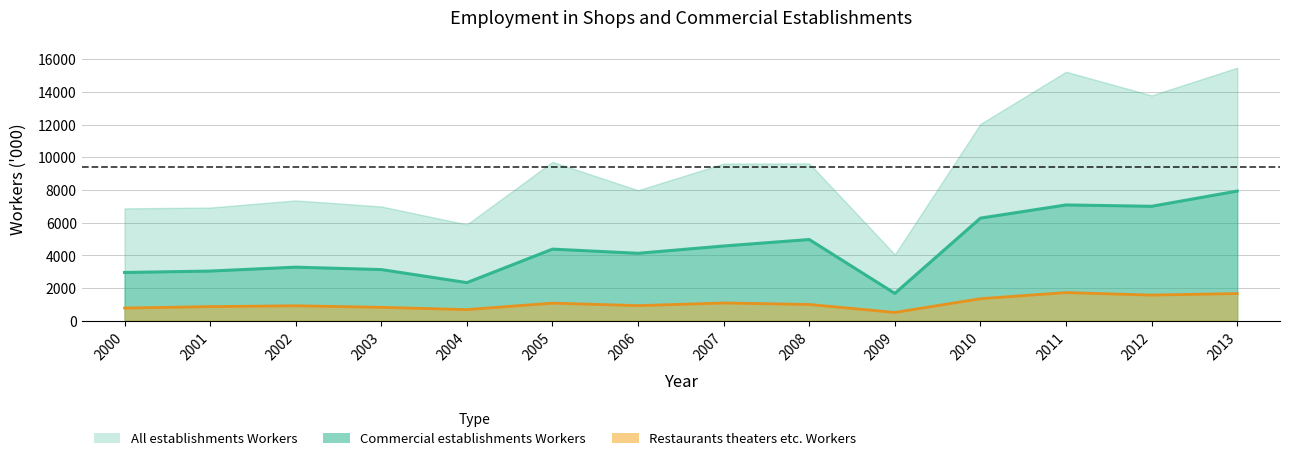

Rank the series at 2001 from lowest to highest value.

Restaurants theaters etc. Workers, Commercial establishments Workers